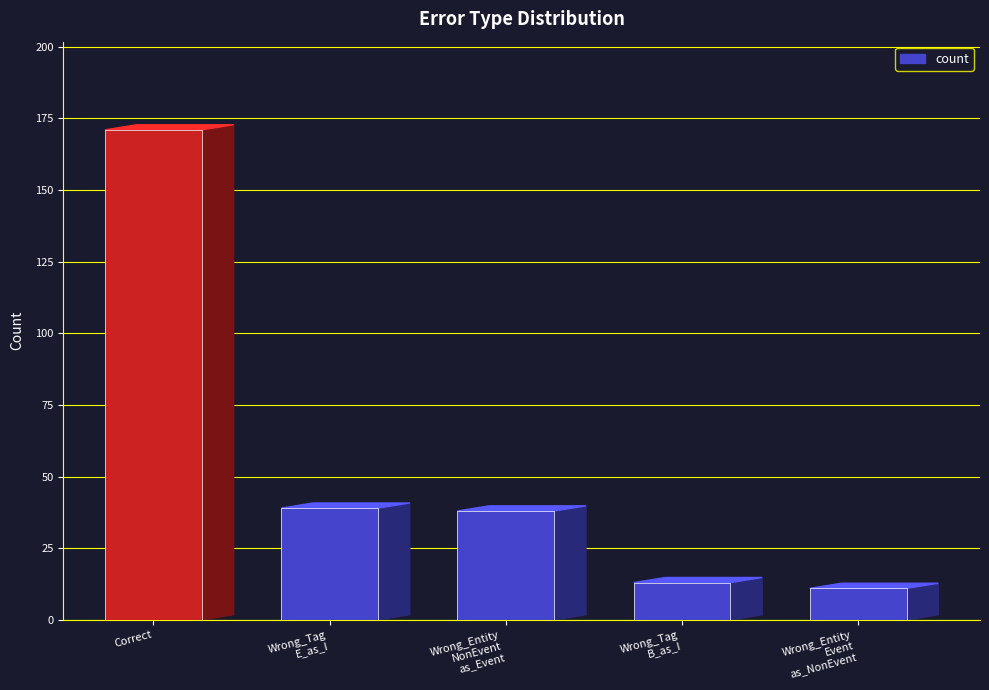

Where does the data first go above 38?

Correct